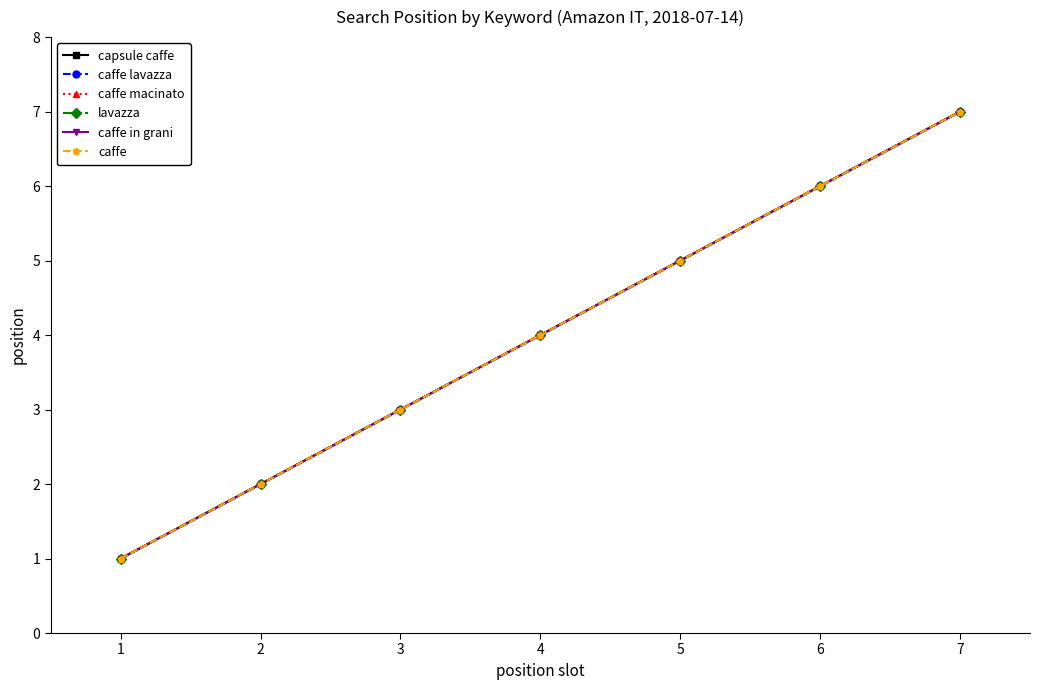

What value does the capsule caffe series have at 6?

6